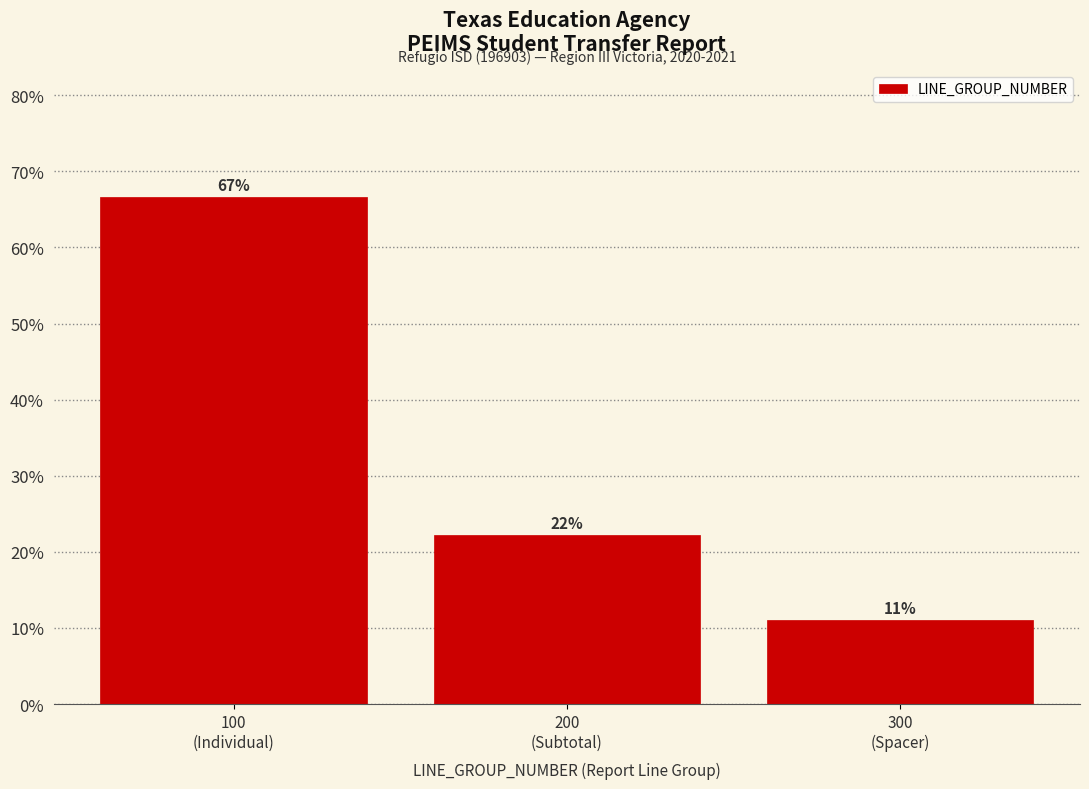

Are the bars horizontal?

No